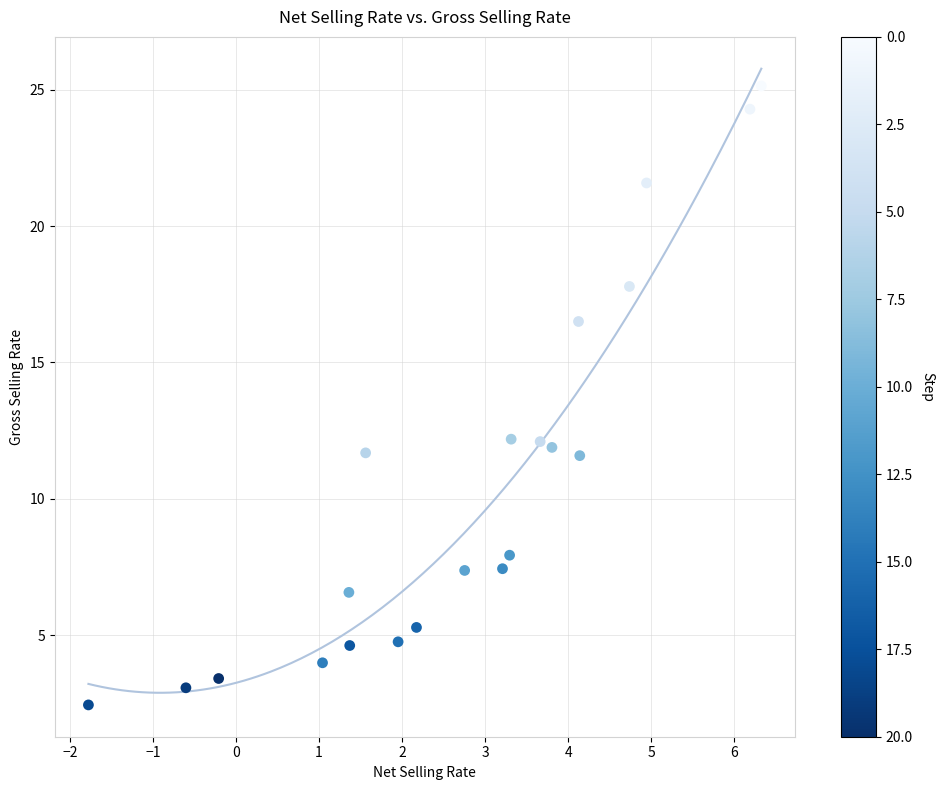

What is the range of X values (max minus min)?

8.1